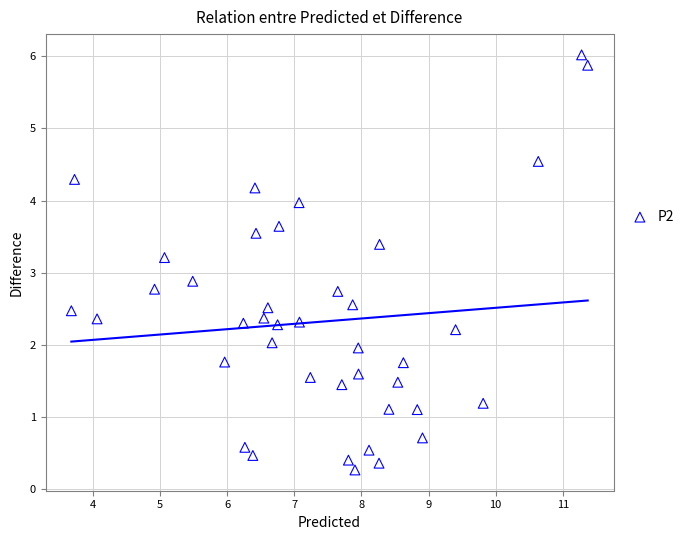

What Y value in the scatter plot is closest to 3?

2.9